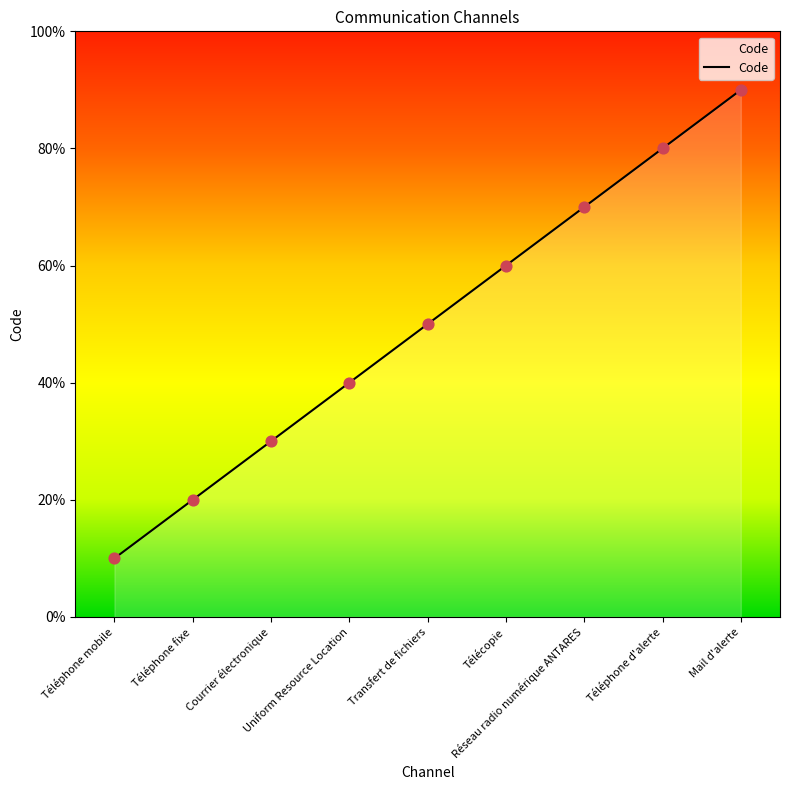

Does the chart have visible grid lines?

No